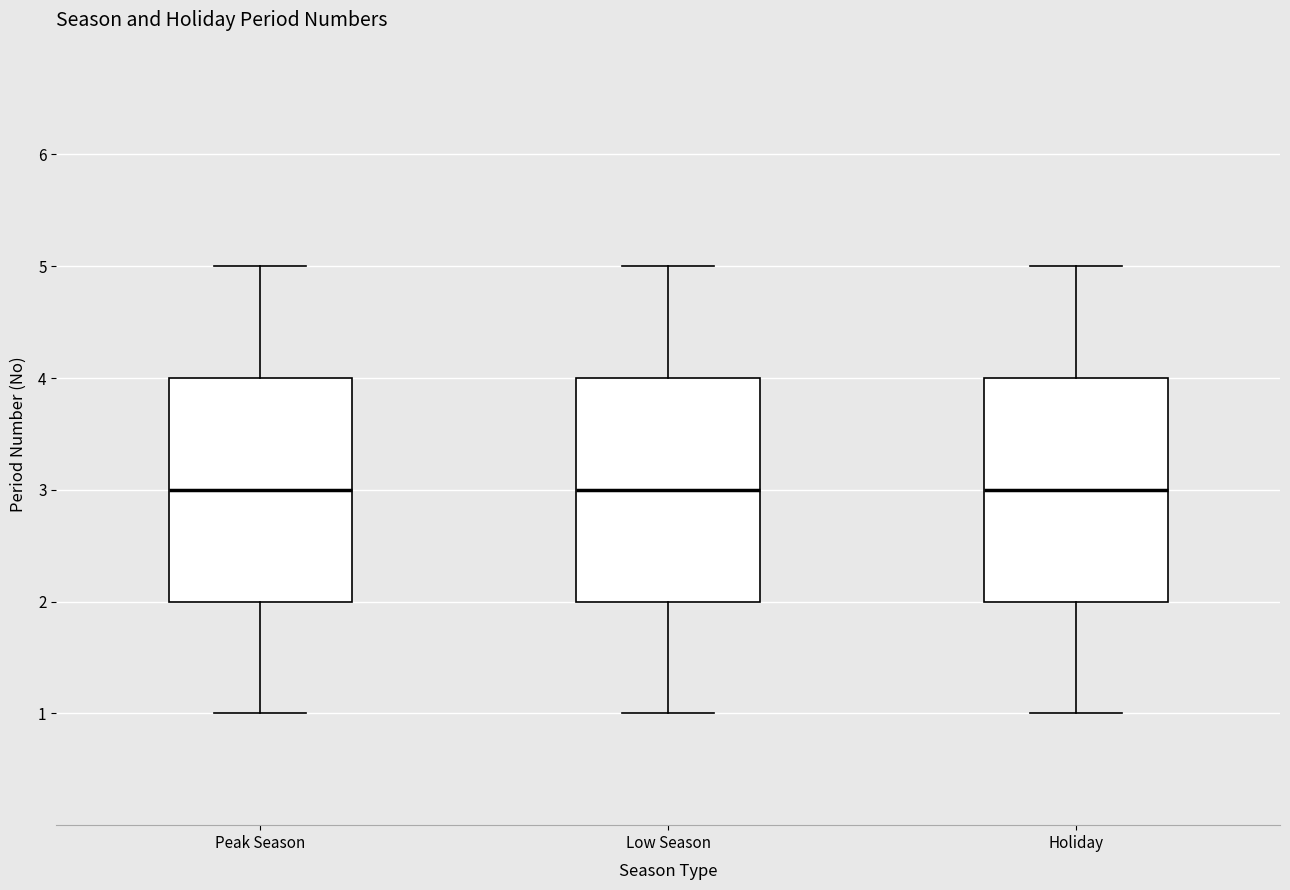

Where does the upper whisker of the box for Holiday end on the y-axis? The values are not printed on the chart, so give them approximately, as read against the axis.

5